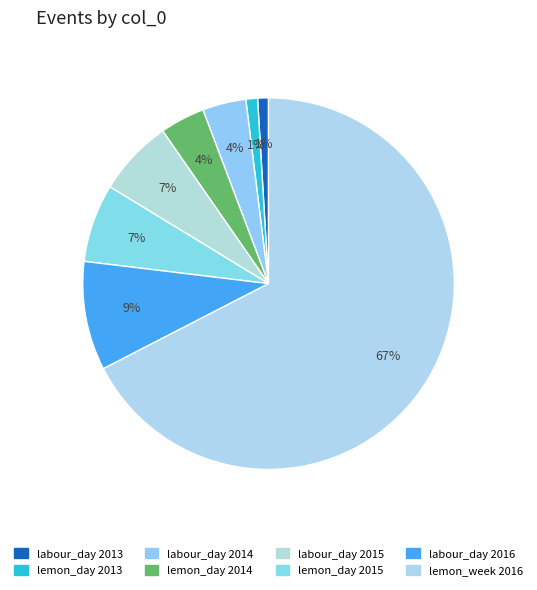

How many slices are in this pie chart?

8